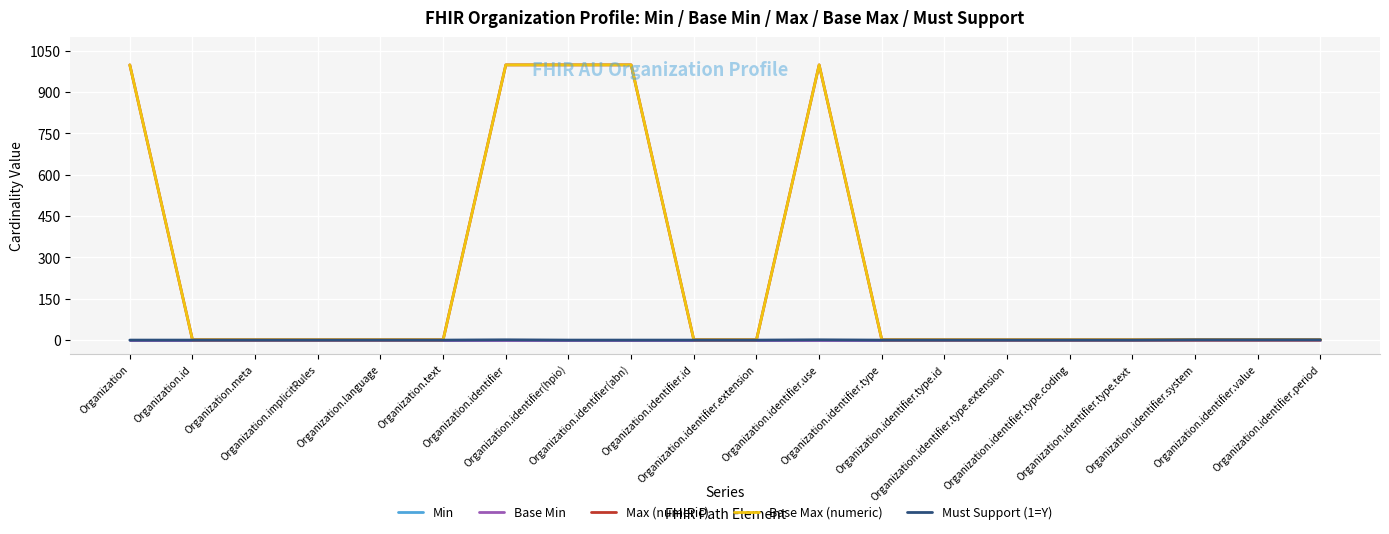

Does the chart have visible grid lines?

Yes